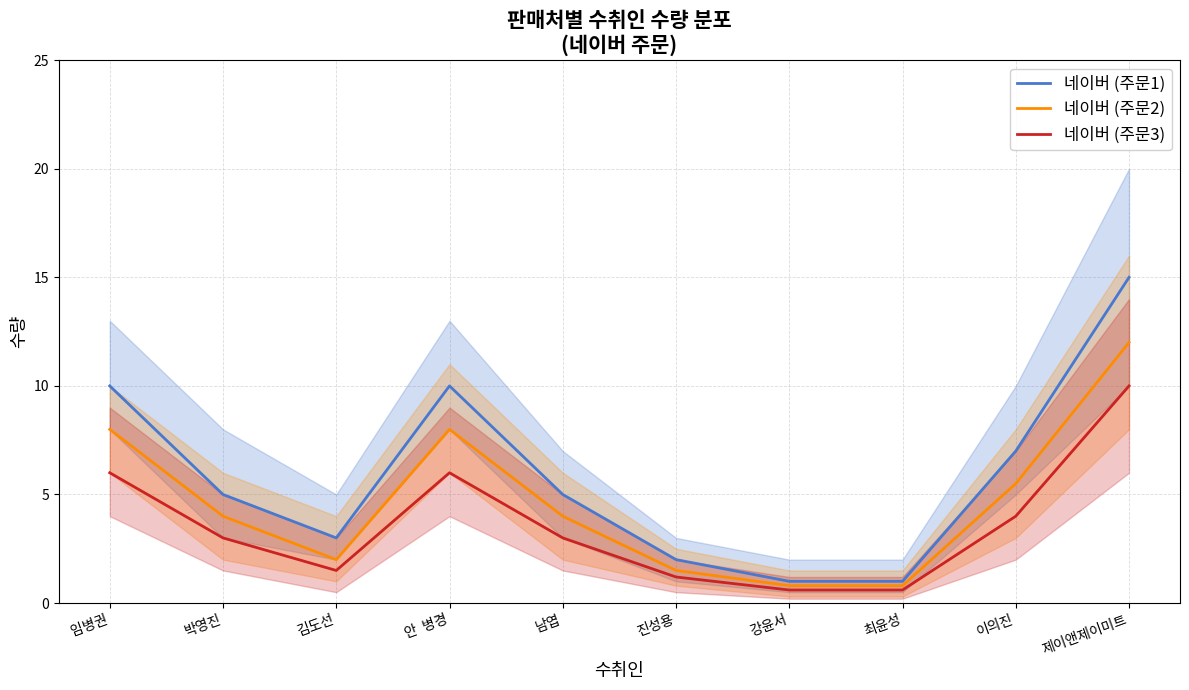

How many values in the 네이버 (주문2) series exceed 4?

4